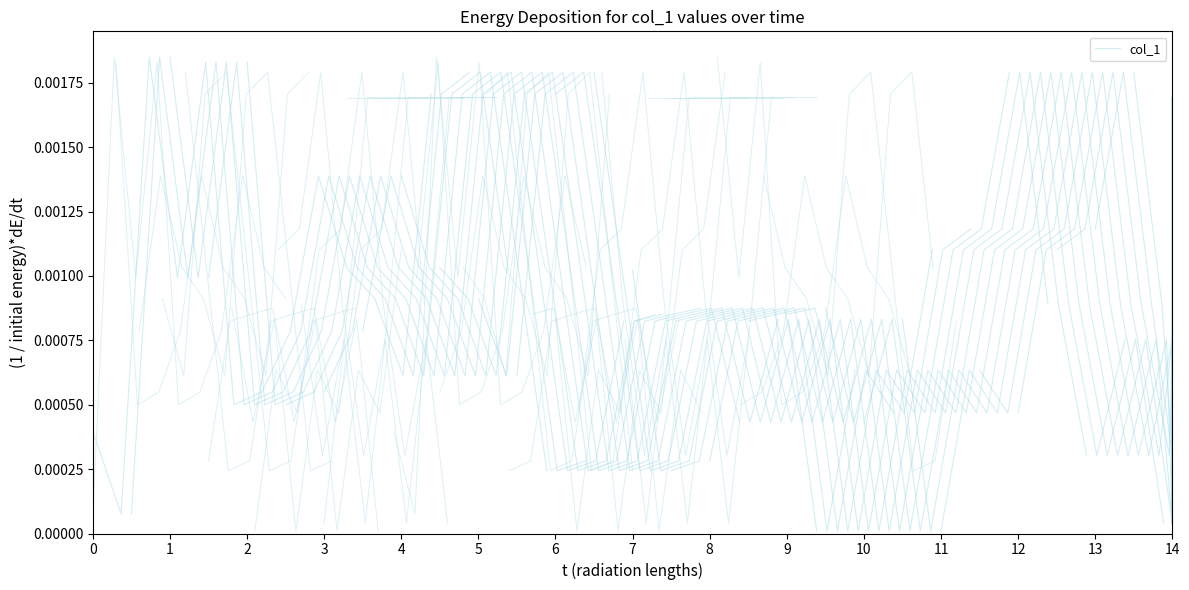

The value at 12 is 0.0. True or false?

False